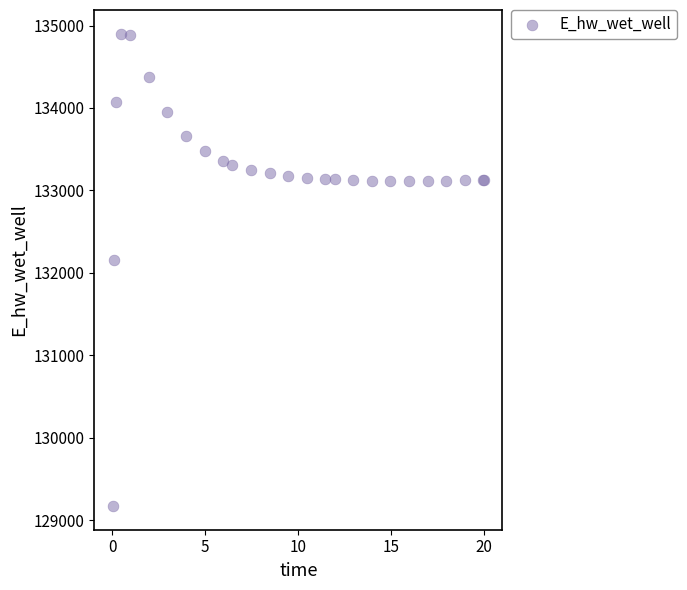

What Y value in the scatter plot is closest to 132036?

132162.1